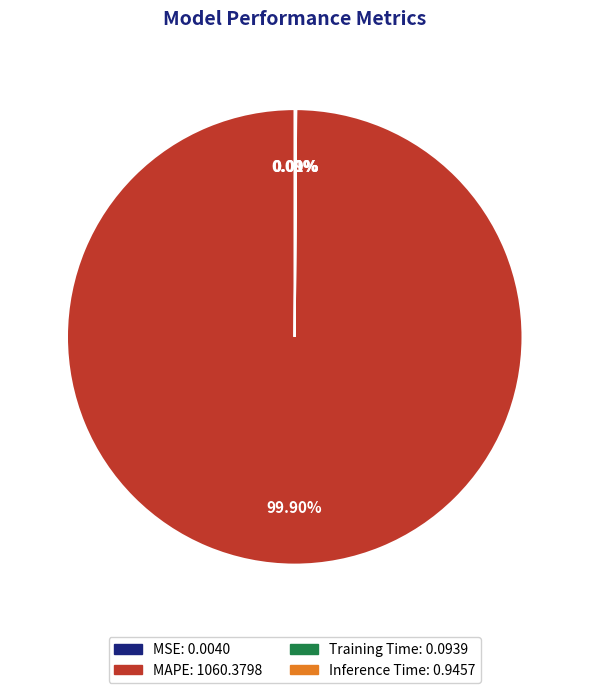

Which slice is the largest?

MAPE